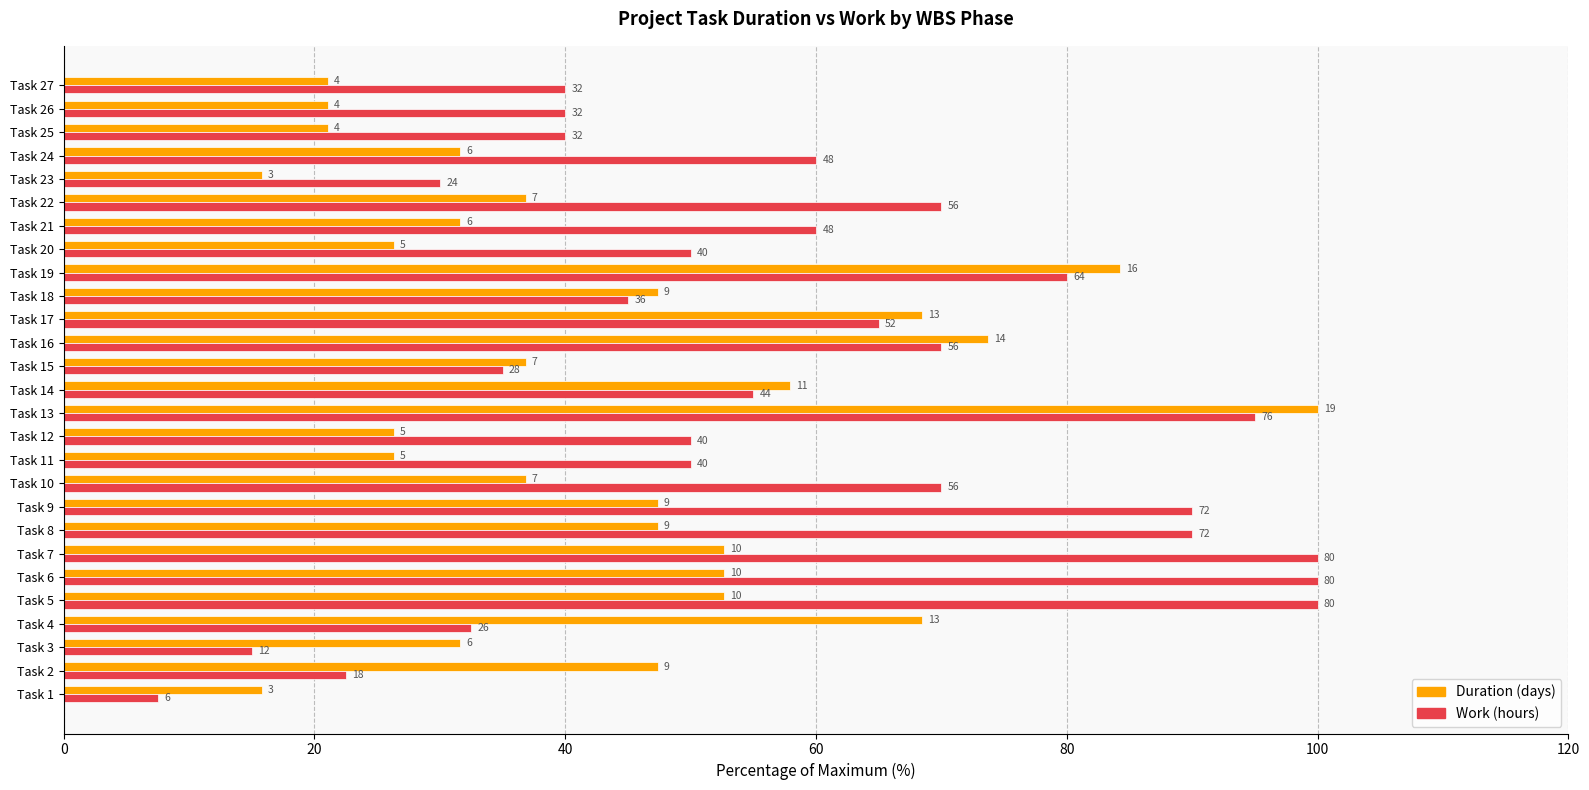

Reading right to left, transcribe all the data shown in this chart.

Duration: 21.1	21.1	21.1	31.6	15.8	36.8	31.6	26.3	84.2	47.4	68.4	73.7	36.8	57.9	100.0	26.3	26.3	36.8	47.4	47.4	52.6	52.6	52.6	68.4	31.6	47.4	15.8
Work: 40.0	40.0	40.0	60.0	30.0	70.0	60.0	50.0	80.0	45.0	65.0	70.0	35.0	55.0	95.0	50.0	50.0	70.0	90.0	90.0	100.0	100.0	100.0	32.5	15.0	22.5	7.5